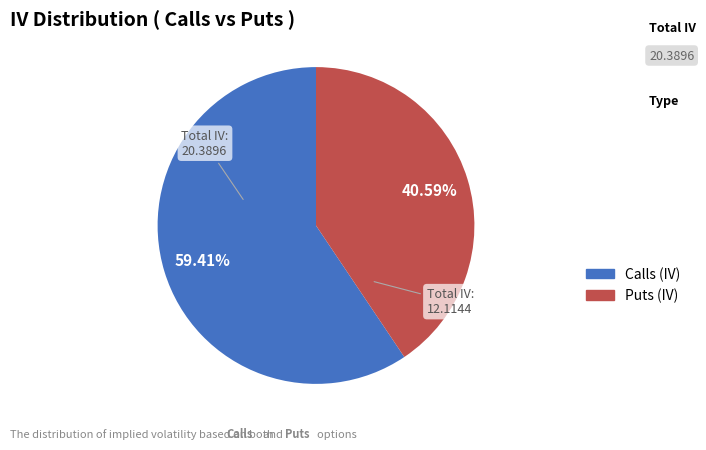

Does any single category account for the majority?

Yes